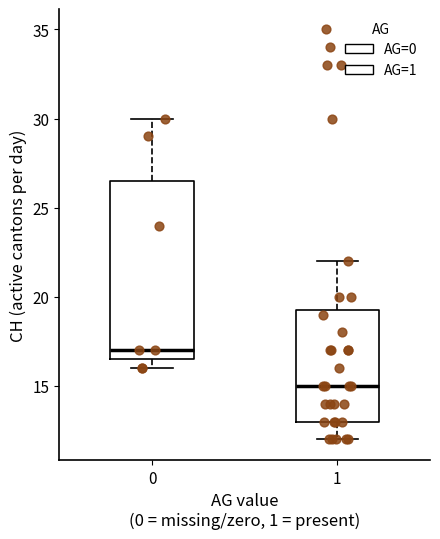

Where does the upper whisker of the box at x = 1 end on the y-axis? The values are not printed on the chart, so give them approximately, as read against the axis.

22.0